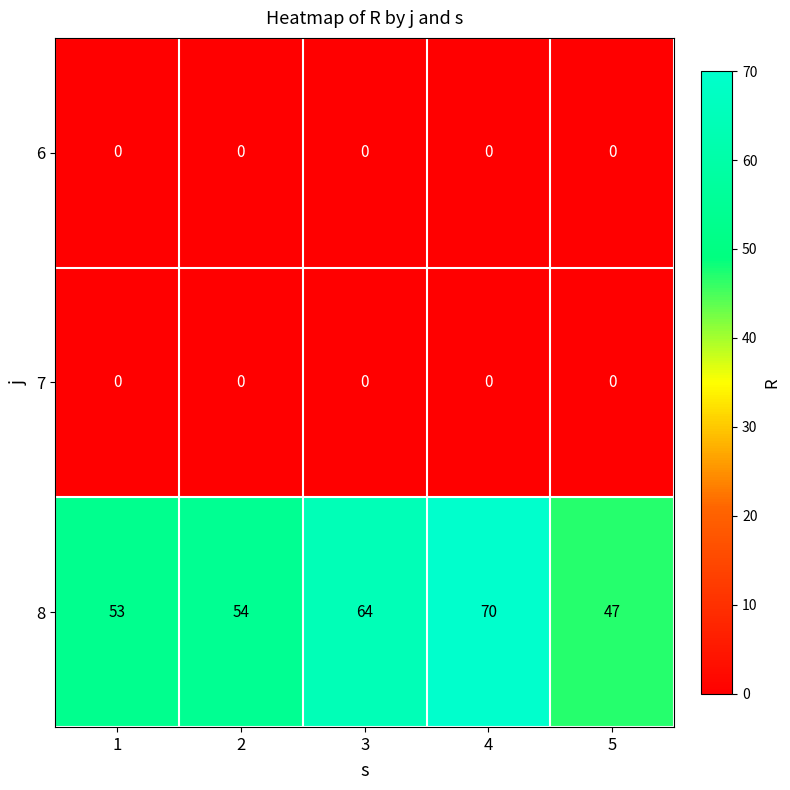

The 6 series shows 0 at 5. True or false?

True